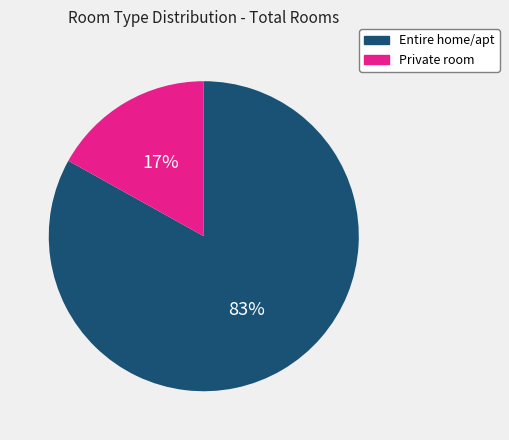

To the nearest percent, what portion does Private room represent?

17%